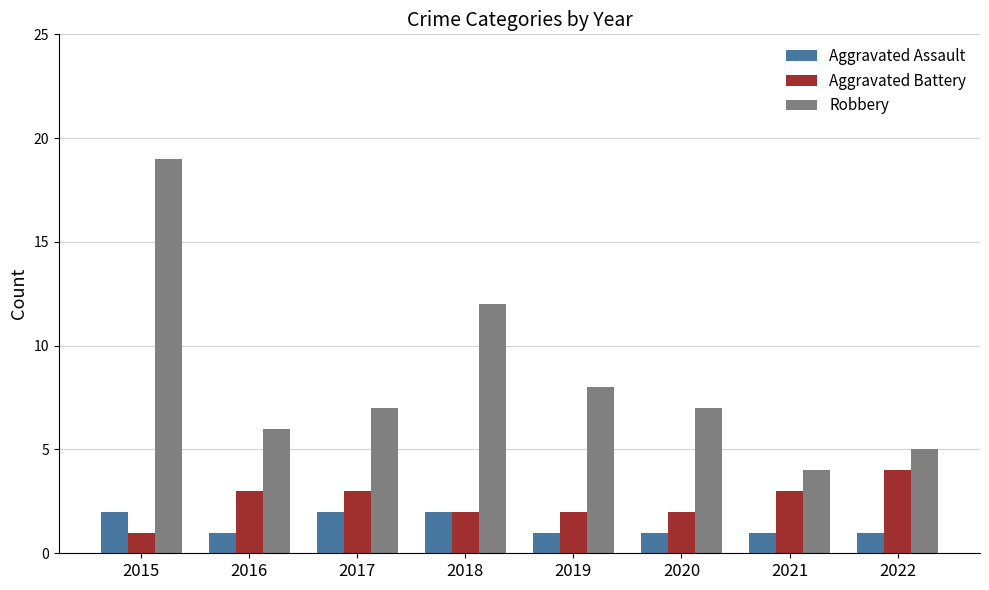

Read the Aggravated Battery value at 2018.

2